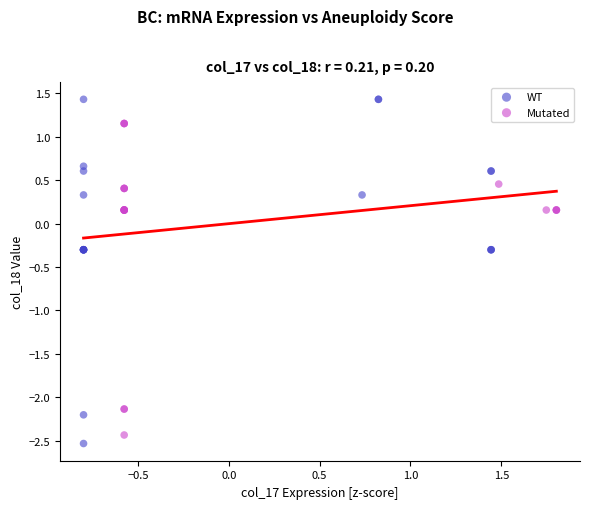

Which series reaches the maximum Y coordinate?

WT